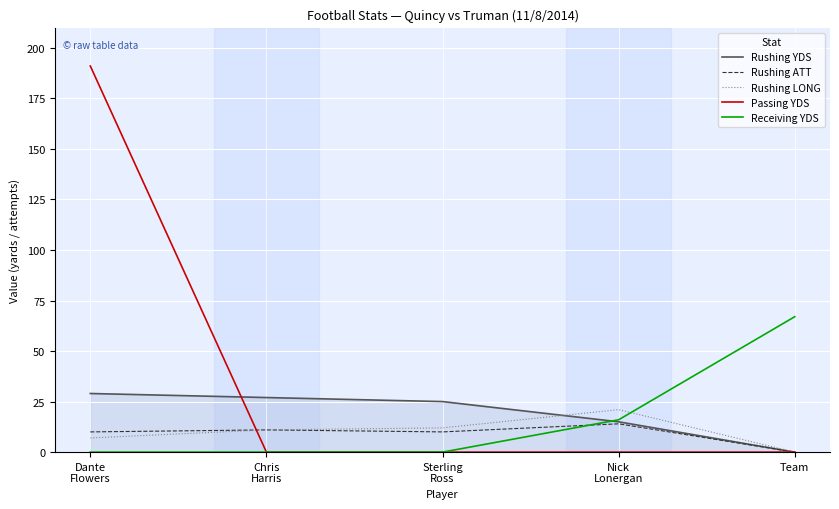

Which series changed the most between Sterling
Ross and Nick
Lonergan?

Receiving YDS